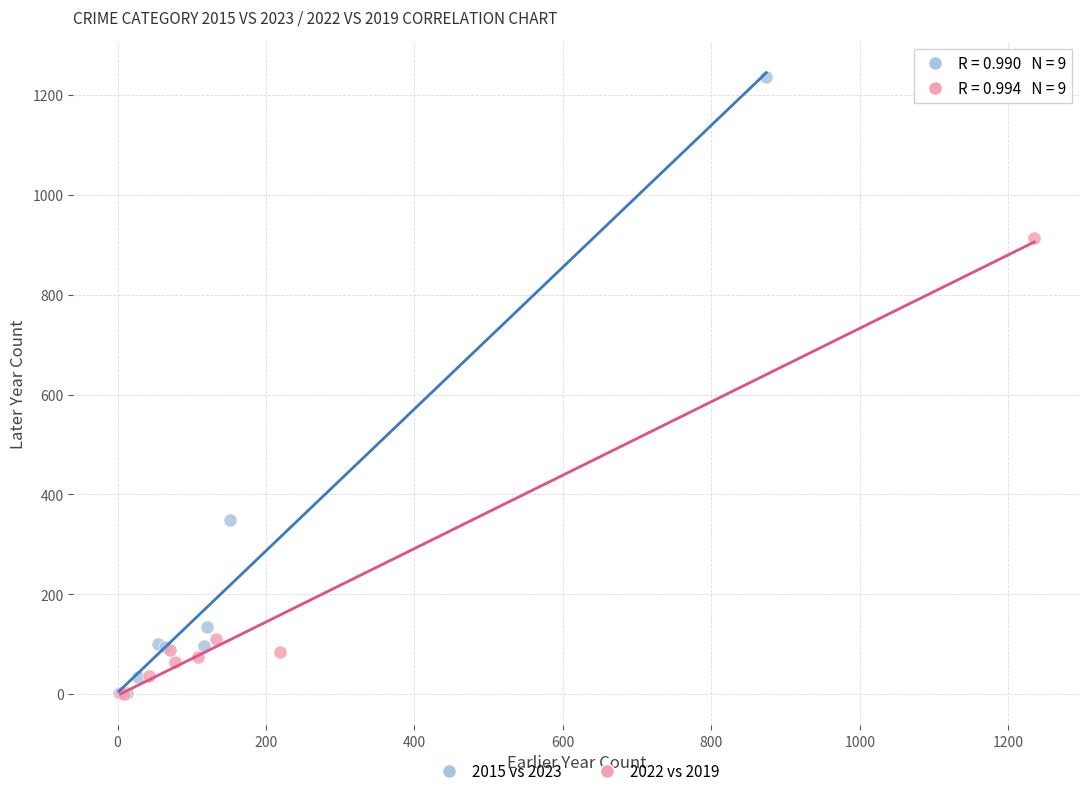

Which series has the largest Y range (max minus min)?

2015 vs 2023